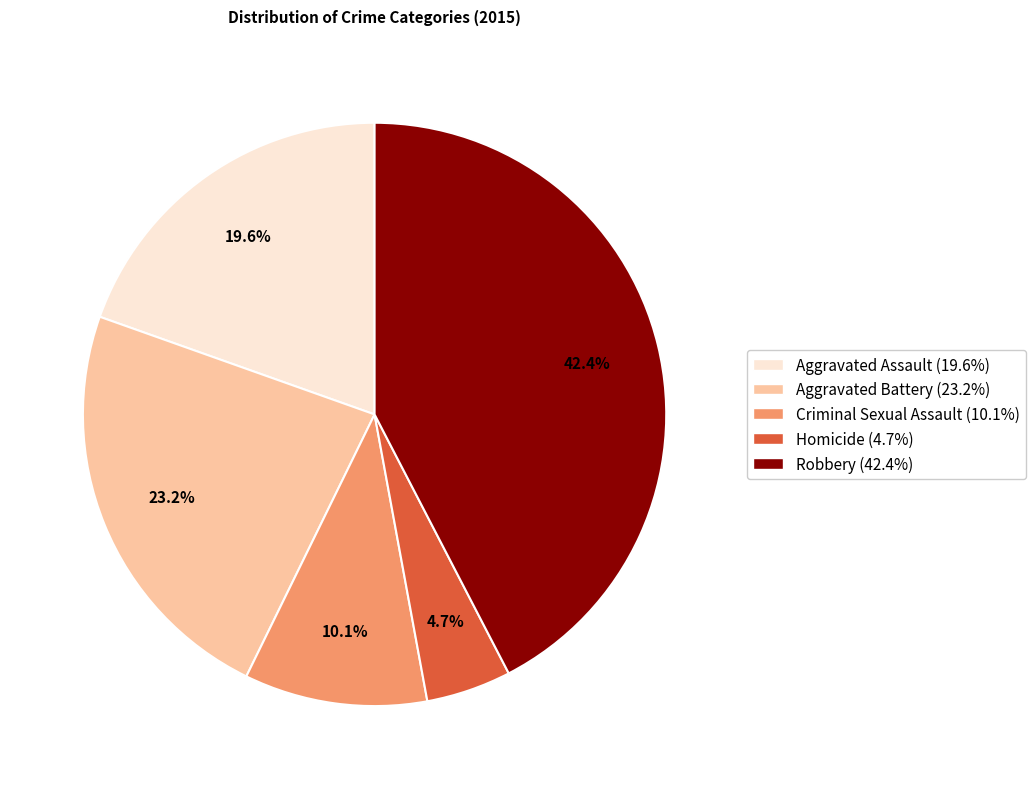

How many segments does this pie chart have?

5